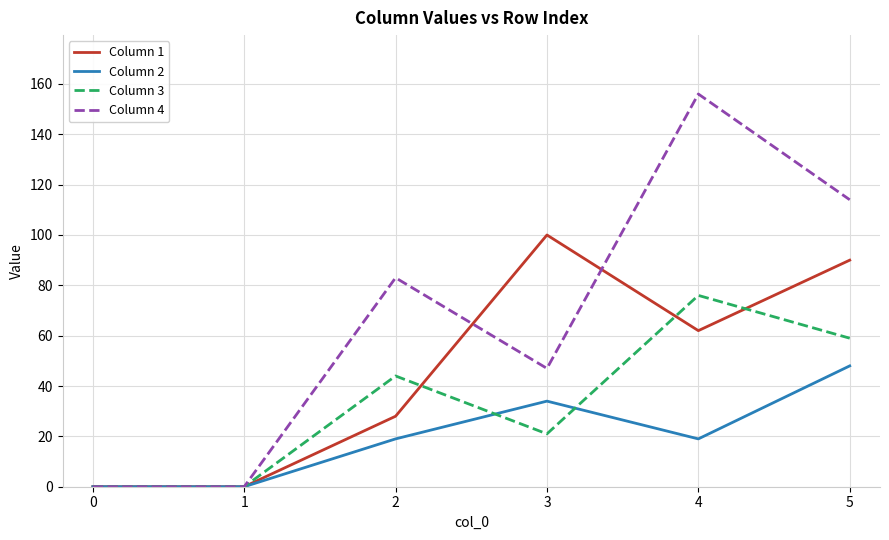

How many lines are shown in the chart?

4